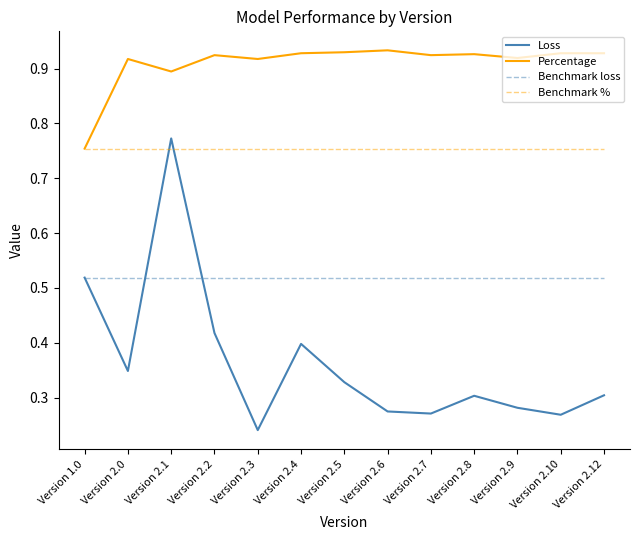

Does the chart display data point markers on the line(s)?

No